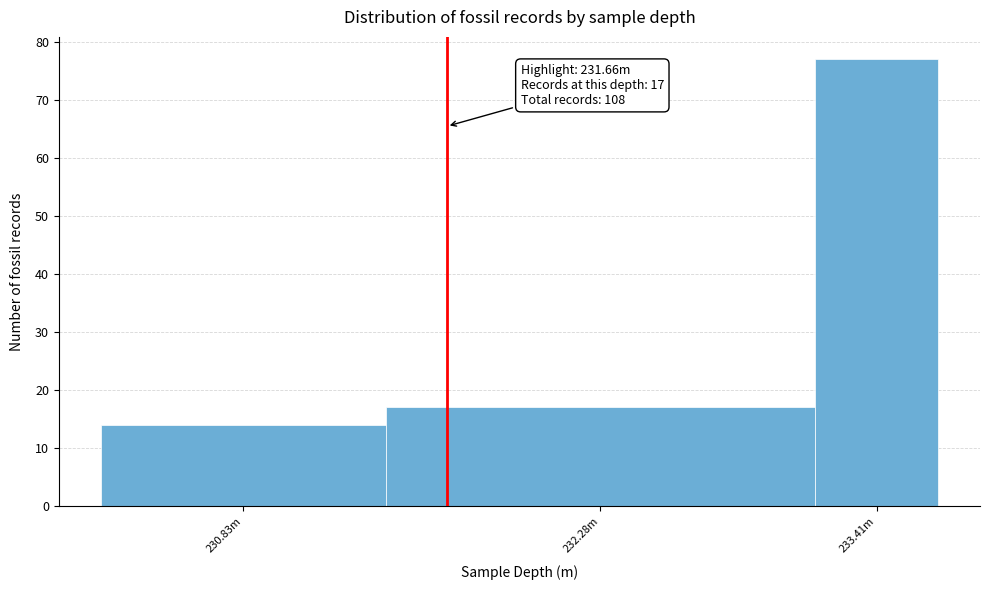

Reading right to left, extract all data points from this chart.

233.41m=77	232.28m=17	230.83m=14